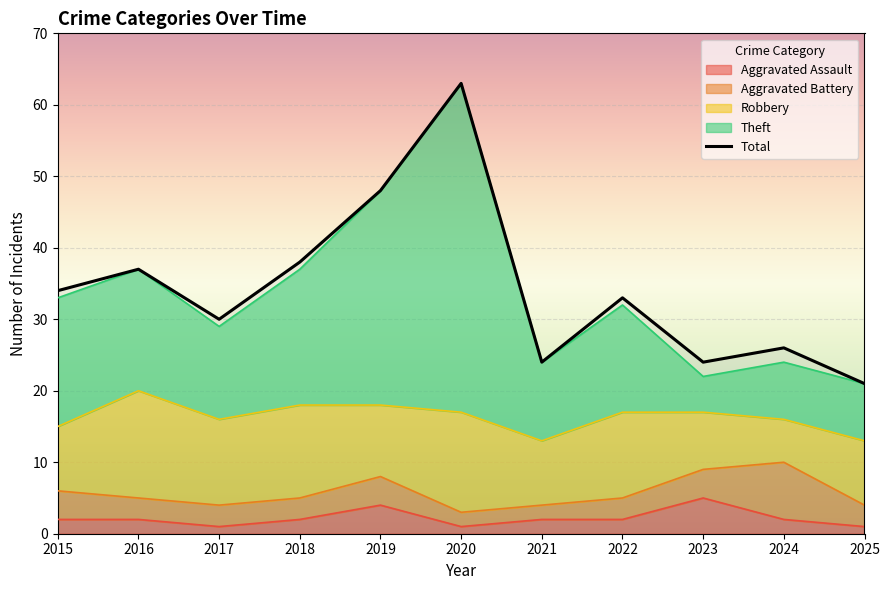

What is the value of the Theft point at the 6th from the left?

63